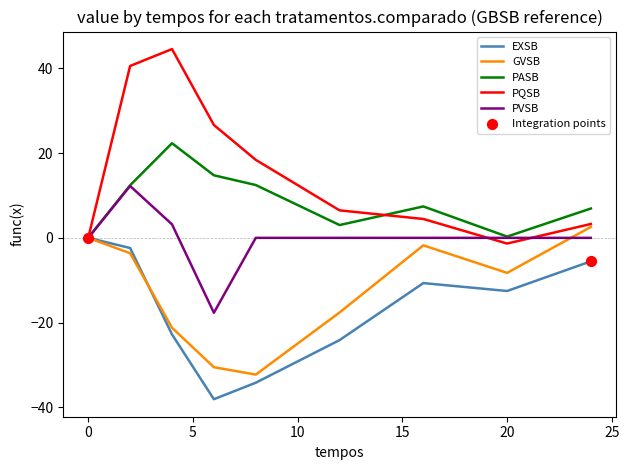

Which series has the largest total across all categories?

PQSB